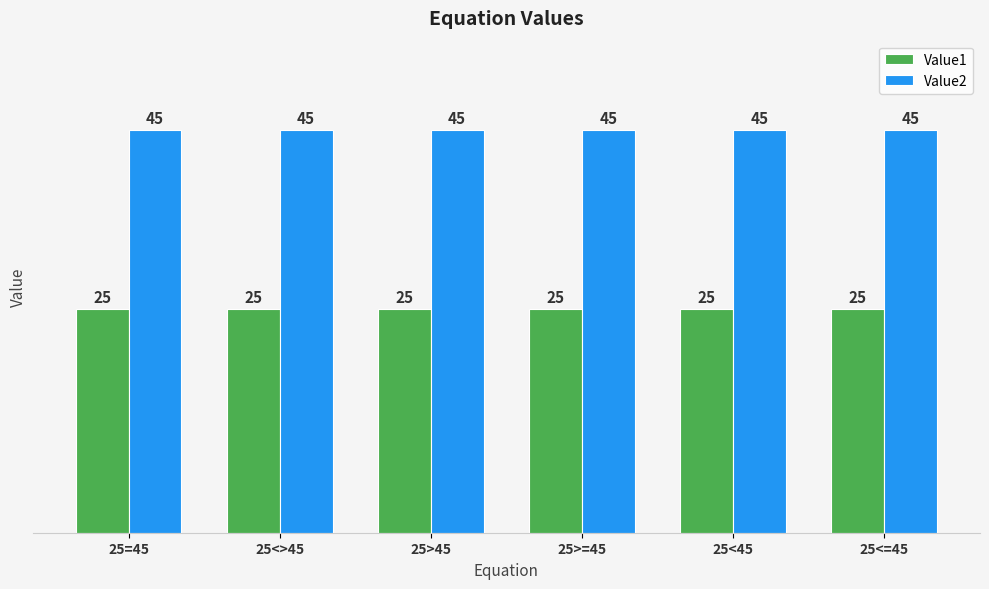

What is the total value across all series at 25>45?

70